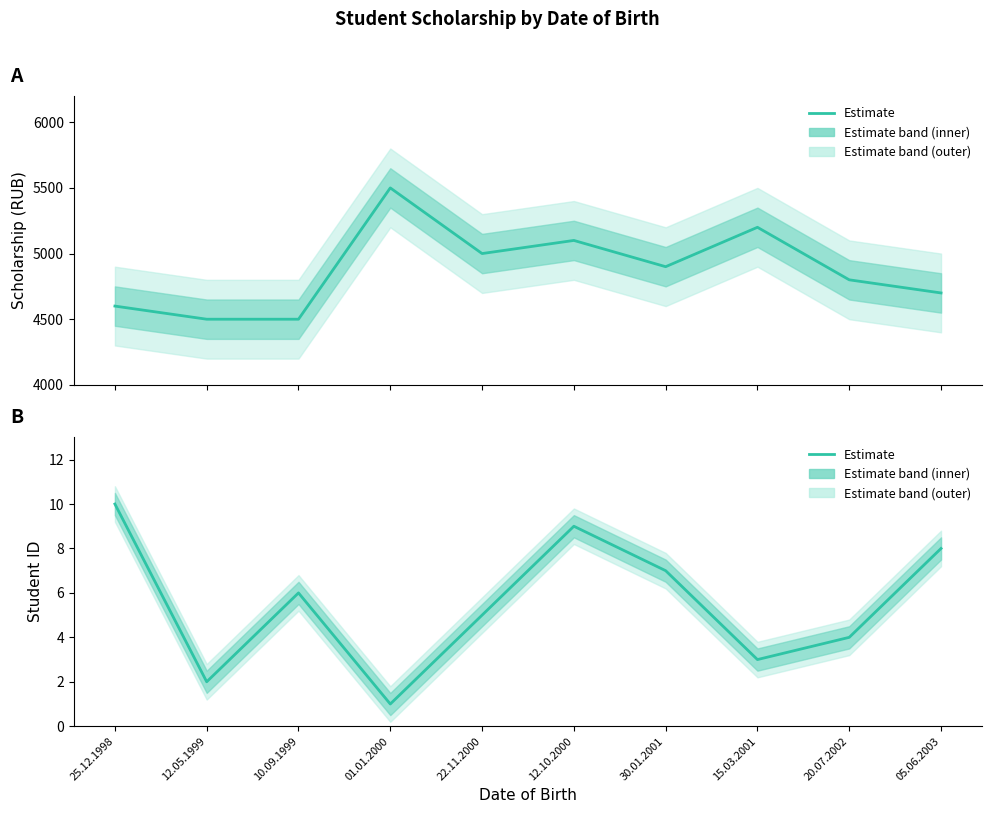

Read the scholarship value at 12.10.2000, to the nearest 100.

5100